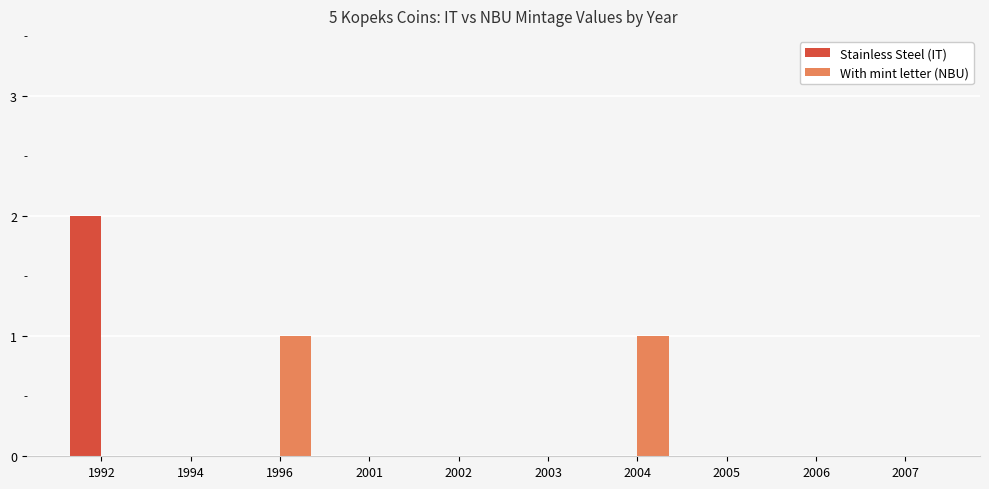

Count the number of data series in this chart.

2